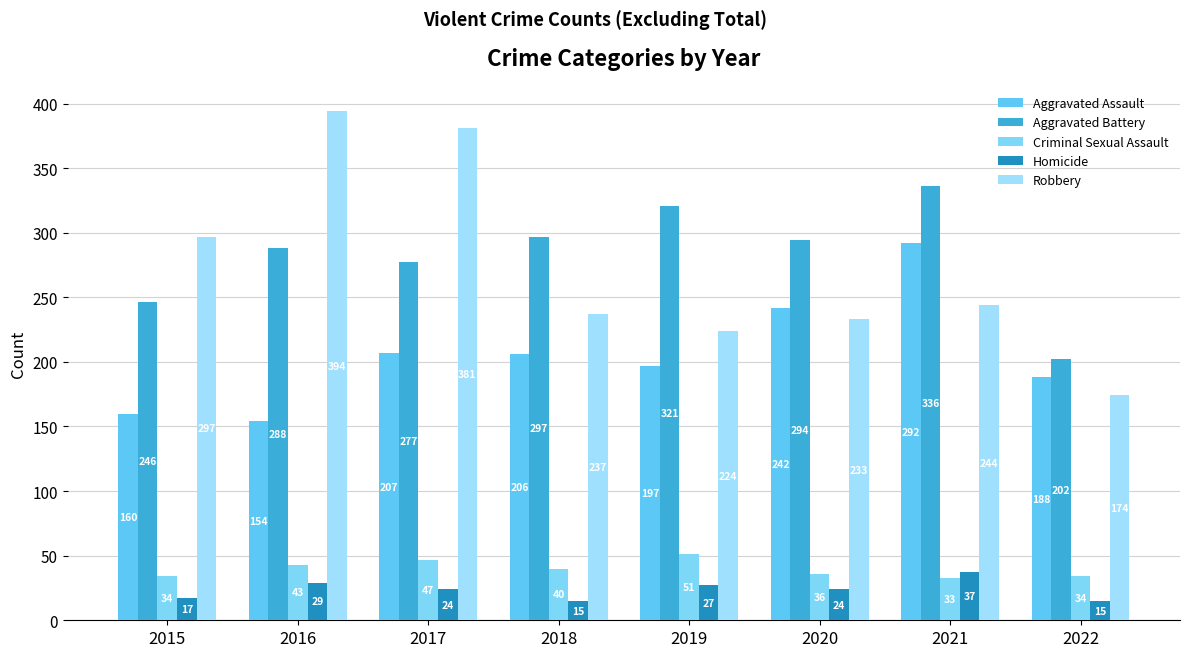

Which series has the widest spread of values?

Robbery